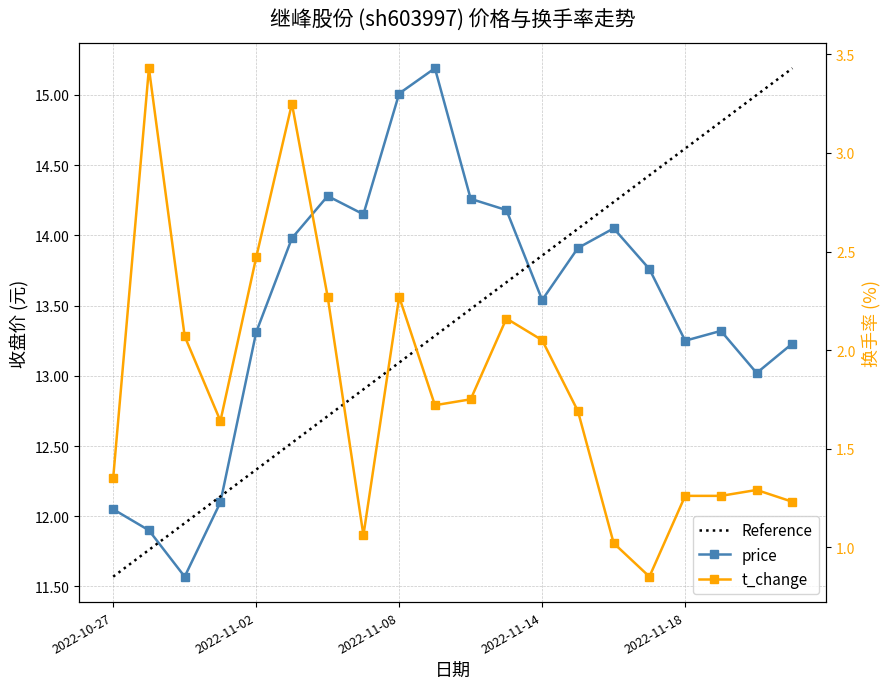

Rank the series by their maximum value, from lowest to highest.

t_change, price